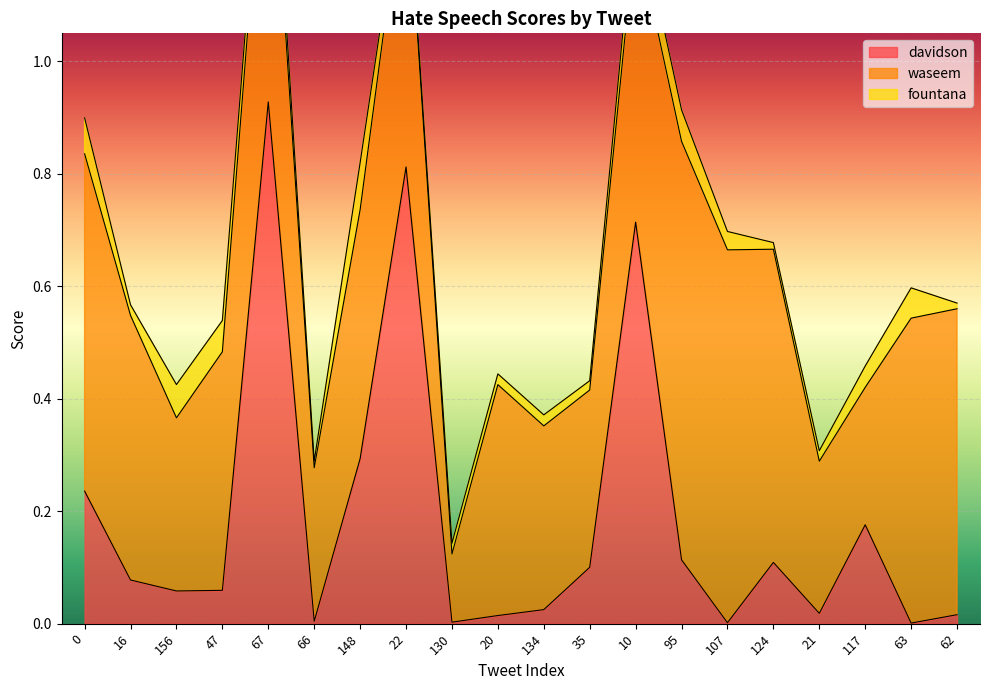

What is the difference between the davidson values at 66 and 117?

0.2